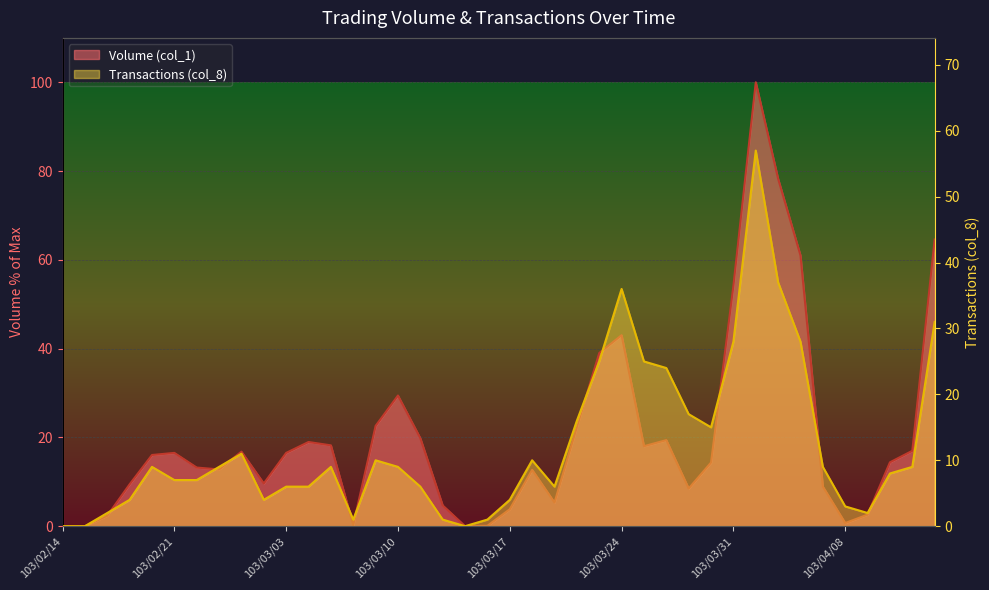

List the labels in order of Volume (col_1) value, smallest first.

103/02/14, 103/02/17, 103/03/13, 103/03/14, 103/03/06, 103/04/08, 103/02/18, 103/04/09, 103/03/17, 103/03/12, 103/03/19, 103/03/27, 103/04/07, 103/02/19, 103/02/27, 103/03/18, 103/02/25, 103/02/24, 103/03/28, 103/04/10, 103/02/20, 103/02/21, 103/03/03, 103/02/26, 103/04/11, 103/03/25, 103/03/05, 103/03/04, 103/03/26, 103/03/11, 103/03/20, 103/03/07, 103/03/10, 103/03/21, 103/03/24, 103/03/31, 103/04/03, 103/04/14, 103/04/02, 103/04/01